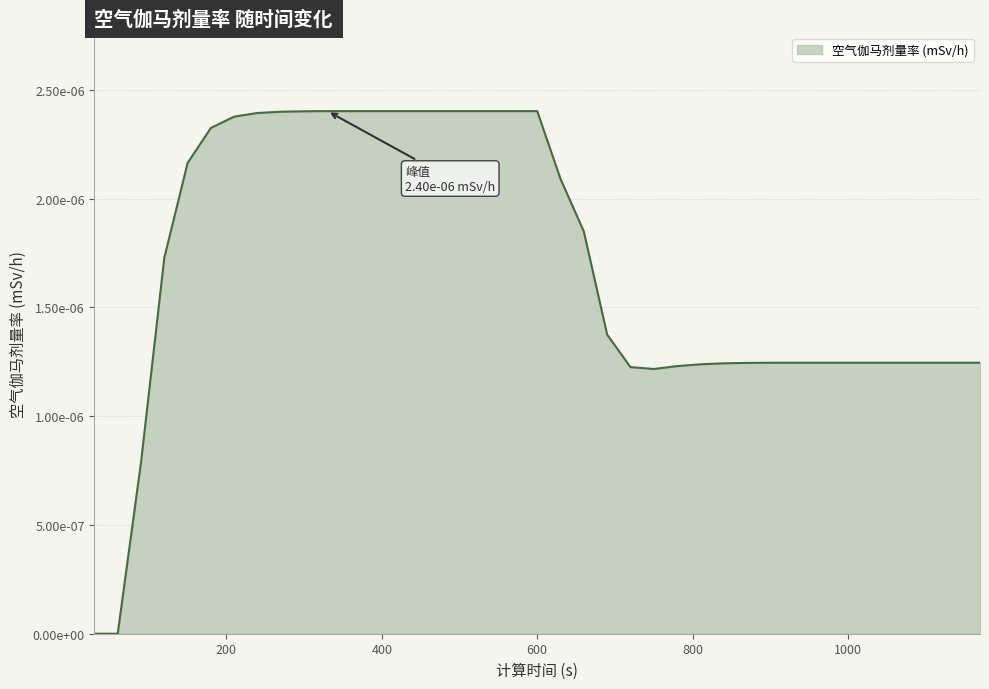

Is this an area chart (filled region under the line)?

Yes